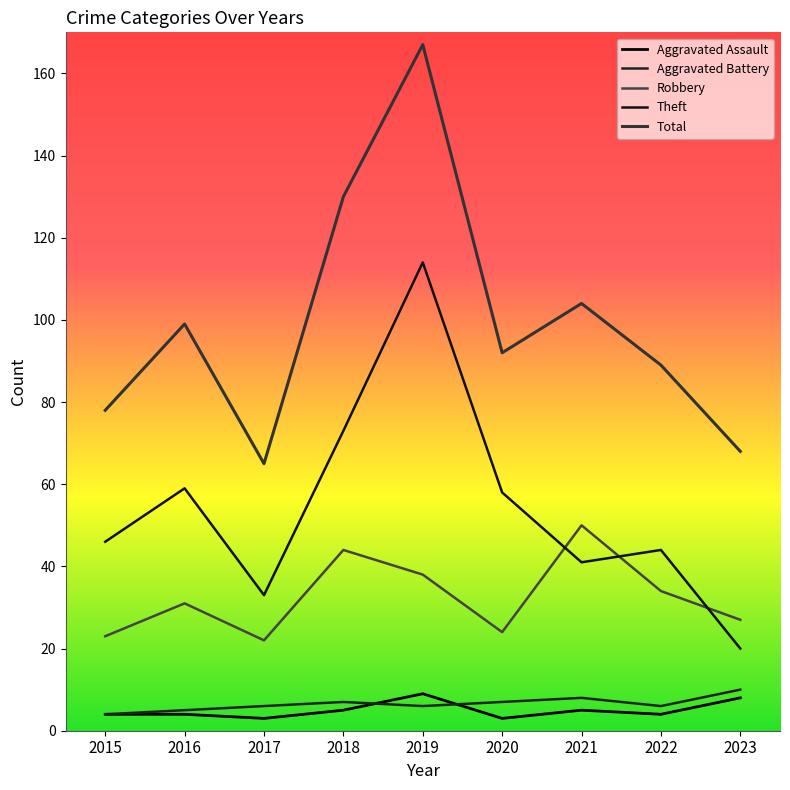

At 2023, list the series in order from largest to smallest.

Total, Robbery, Theft, Aggravated Battery, Aggravated Assault